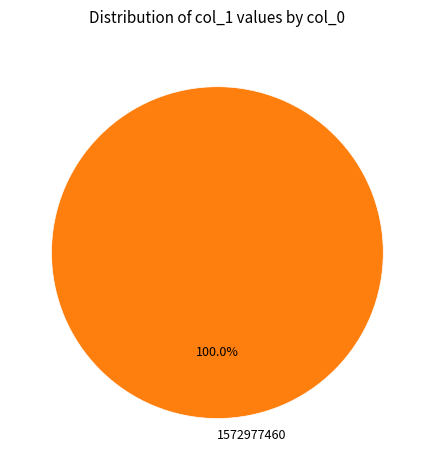

Rank the categories by value from highest to lowest.

1572977460